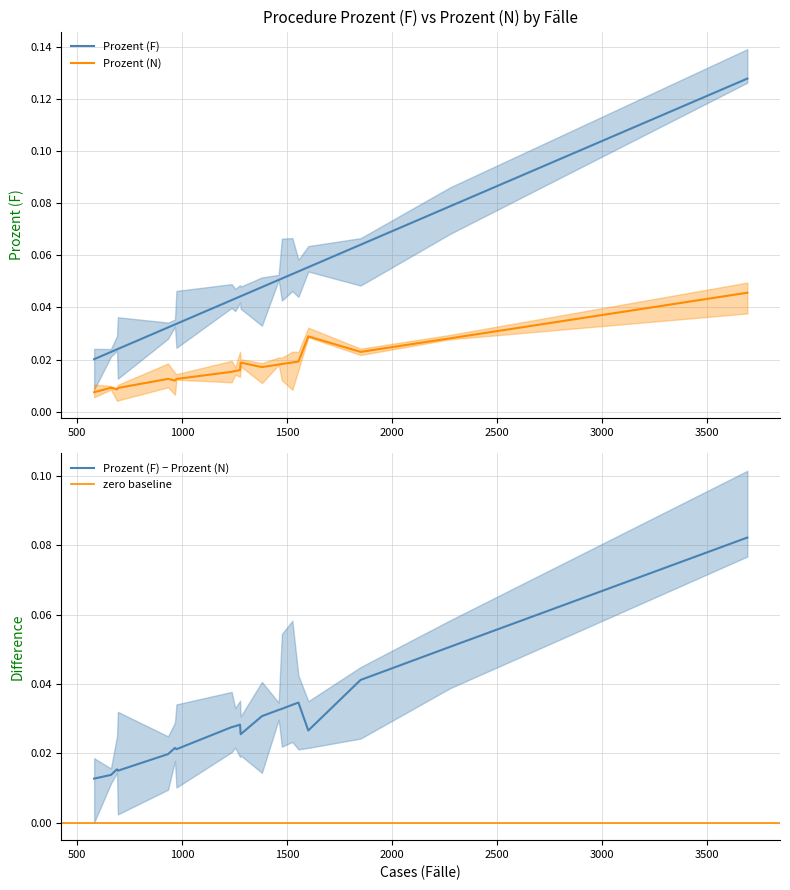

True or false: Prozent (F) and Prozent (N) cross at least once.

False